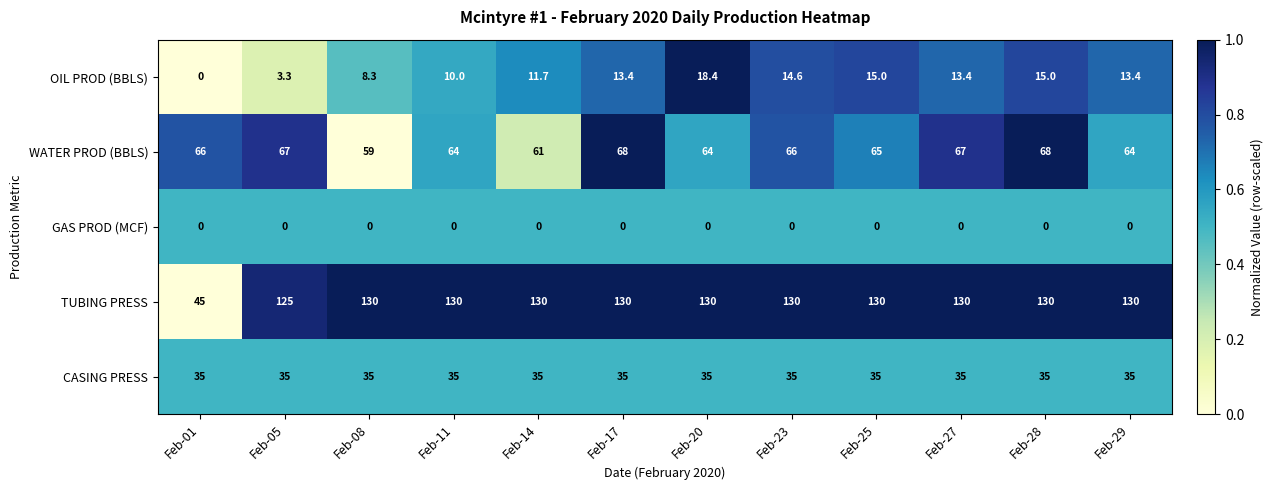

What is the difference between the WATER PROD (BBLS) values at Feb-11 and Feb-28?

4.0